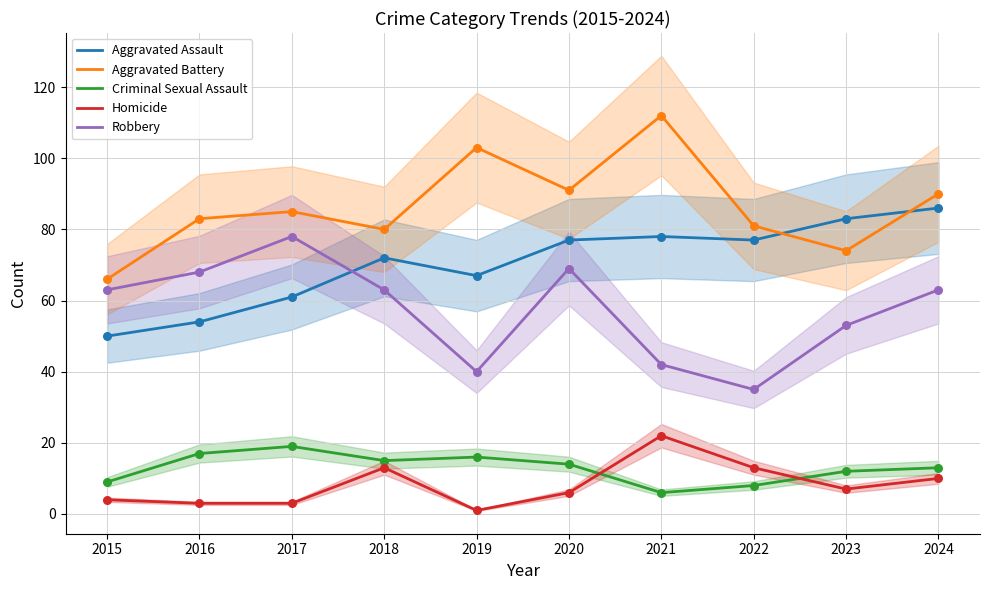

Is the value of Homicide at 2016 greater than the value of Robbery at 2021?

No